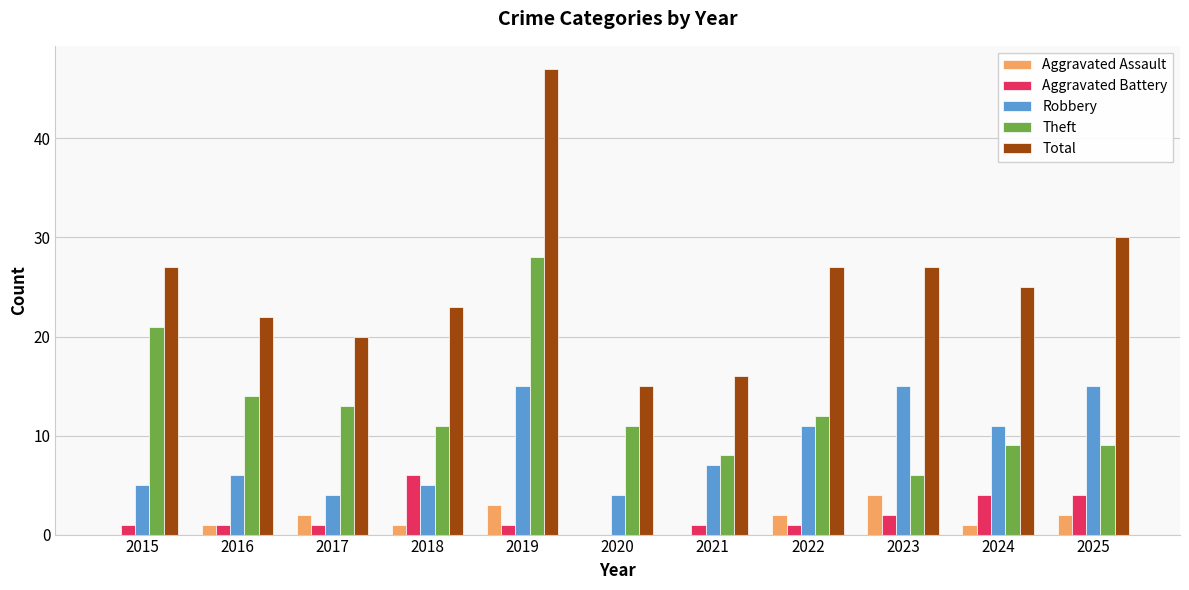

Which category has the highest value across all series?

2019